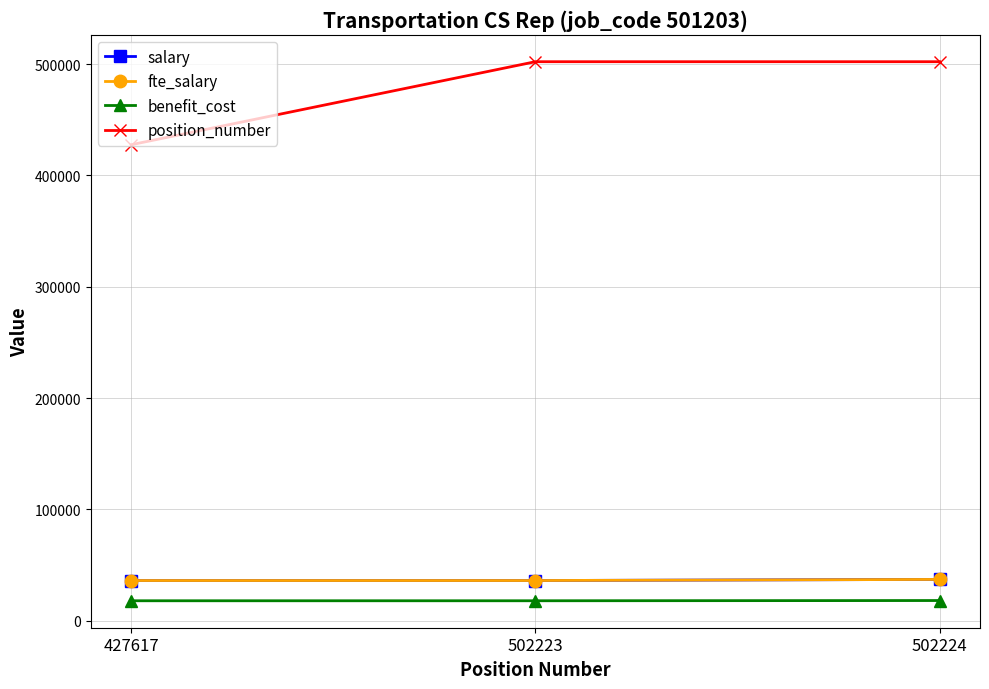

Which series has the widest spread of values?

position_number